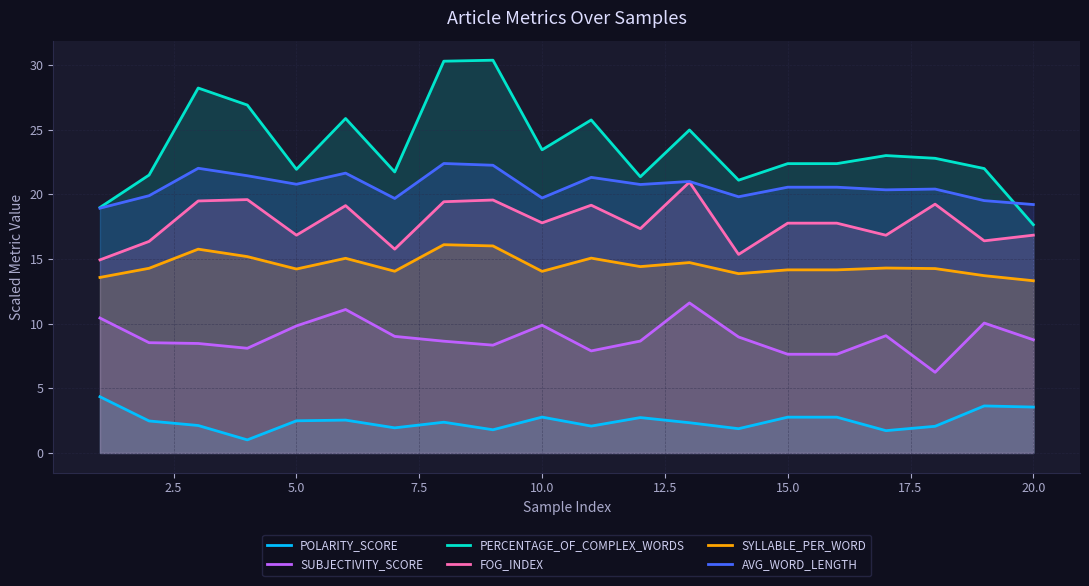

What is the highest value of the SUBJECTIVITY_SCORE series?

11.6